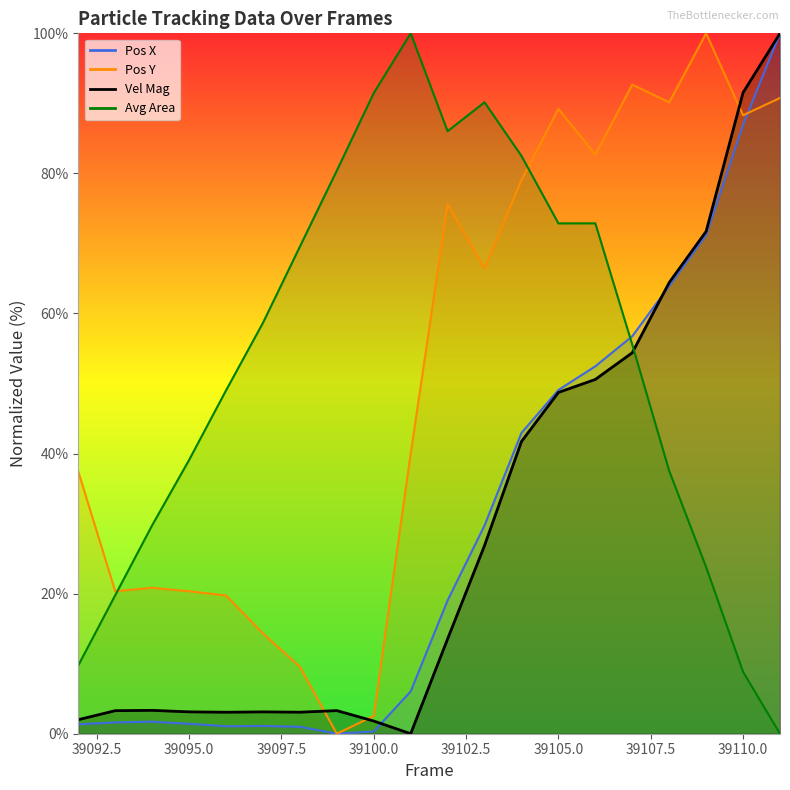

What is the difference between the second highest and second lowest values in the Avg Area series?

82.6